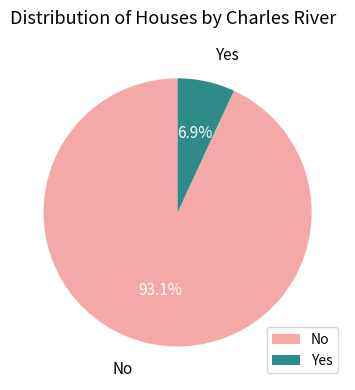

Which has a higher value, No or Yes?

No